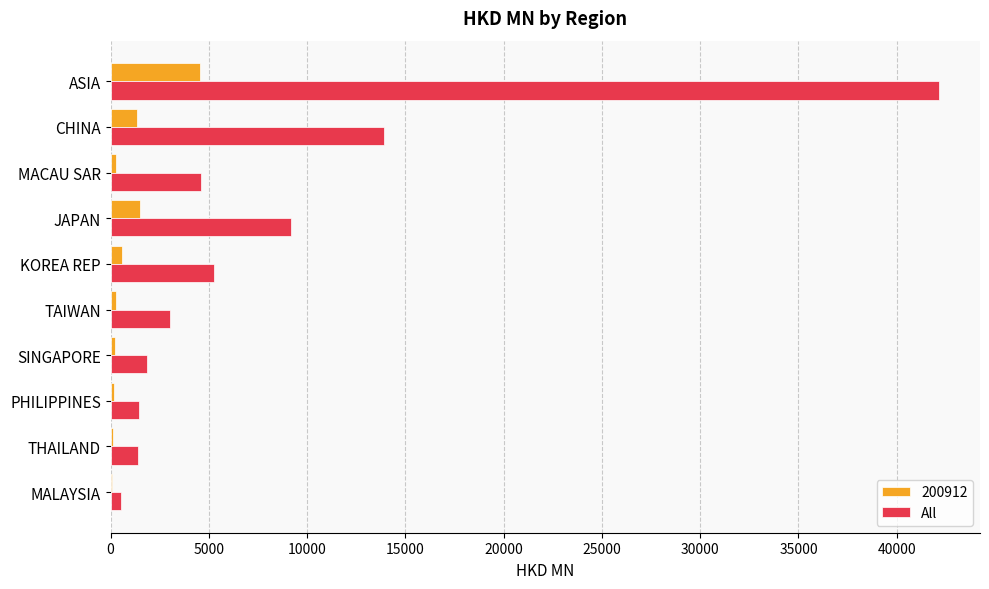

What is the highest value of the All series?

42128.4